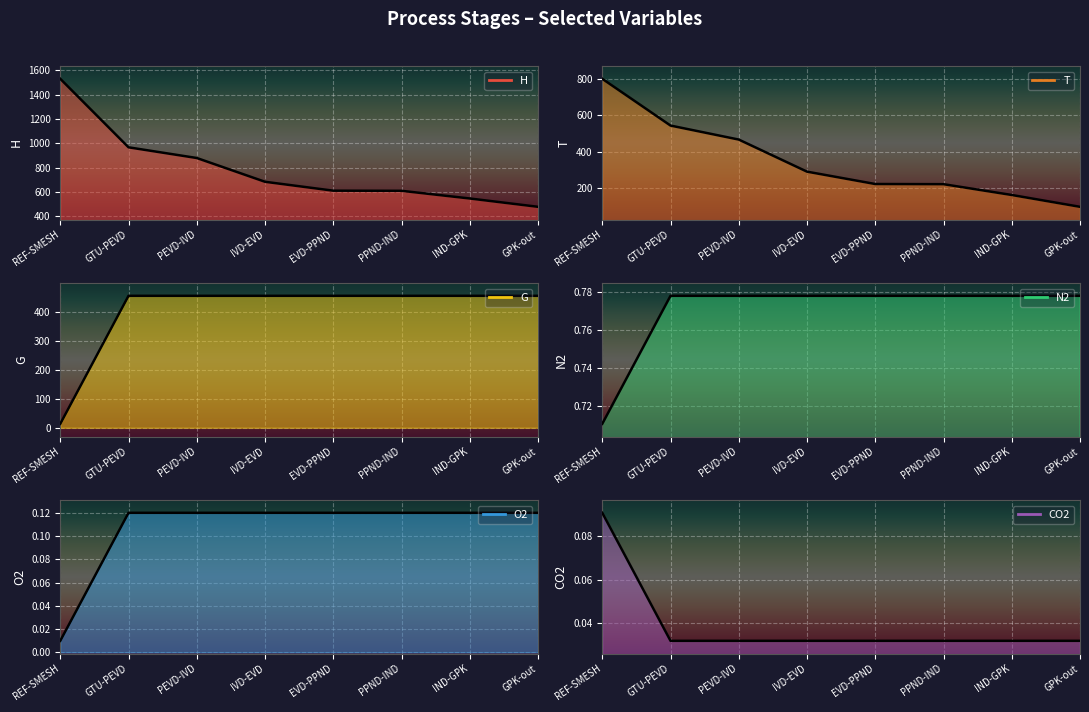

Reading right to left, extract all data points from this chart.

H: GPK-out=479.0	IND-GPK=547.4	PPND-IND=610.5	EVD-PPND=611.5	IVD-EVD=684.7	PEVD-IVD=880.1	GTU-PEVD=968.0	REF-SMESH=1531.1
T: GPK-out=99.0	IND-GPK=163.8	PPND-IND=222.9	EVD-PPND=223.8	IVD-EVD=291.5	PEVD-IVD=467.2	GTU-PEVD=544.0	REF-SMESH=800.0
G: GPK-out=455.0	IND-GPK=455.0	PPND-IND=455.0	EVD-PPND=455.0	IVD-EVD=455.0	PEVD-IVD=455.0	GTU-PEVD=455.0	REF-SMESH=13.6
N2: GPK-out=0.8	IND-GPK=0.8	PPND-IND=0.8	EVD-PPND=0.8	IVD-EVD=0.8	PEVD-IVD=0.8	GTU-PEVD=0.8	REF-SMESH=0.7
O2: GPK-out=0.1	IND-GPK=0.1	PPND-IND=0.1	EVD-PPND=0.1	IVD-EVD=0.1	PEVD-IVD=0.1	GTU-PEVD=0.1	REF-SMESH=0.0
CO2: GPK-out=0.0	IND-GPK=0.0	PPND-IND=0.0	EVD-PPND=0.0	IVD-EVD=0.0	PEVD-IVD=0.0	GTU-PEVD=0.0	REF-SMESH=0.1